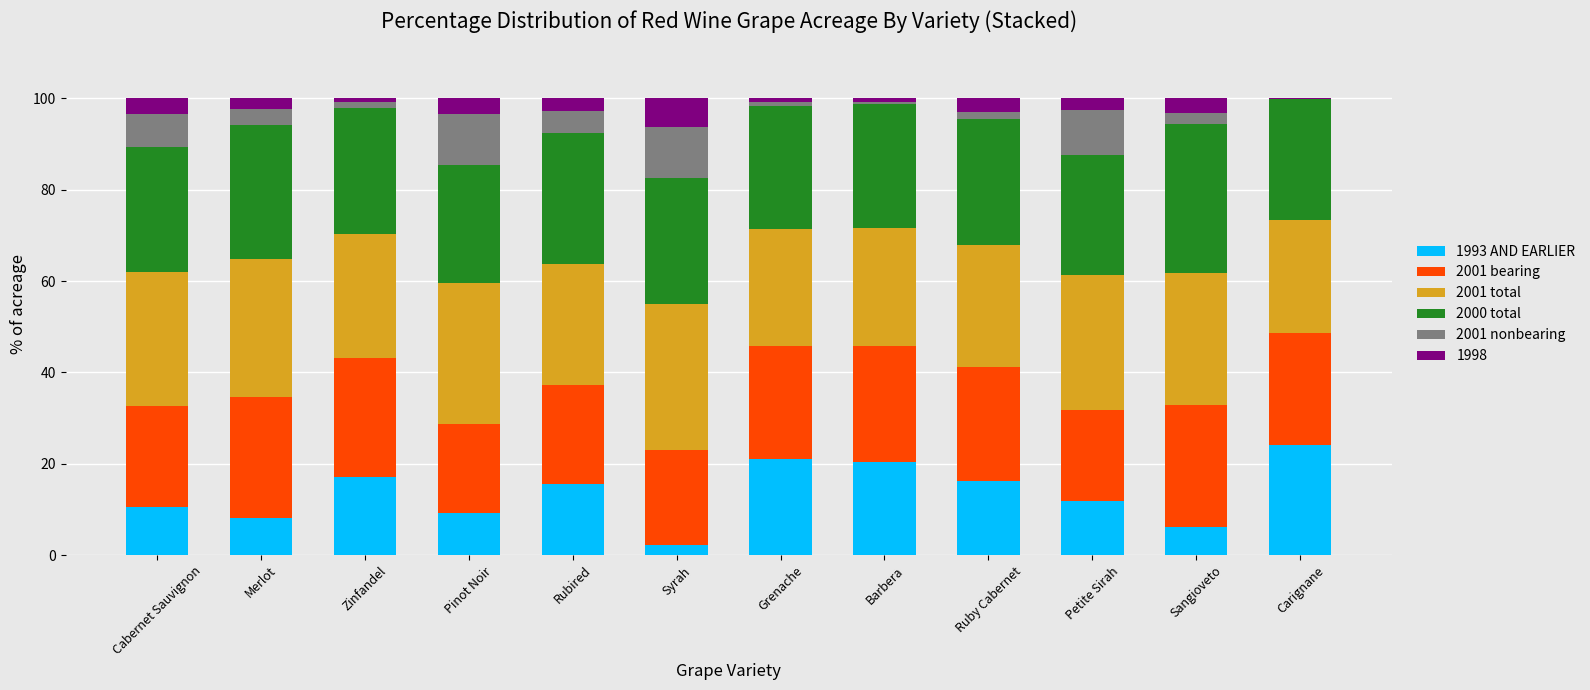

True or false: 1993 AND EARLIER has a value of 9.2 at Pinot Noir.

True